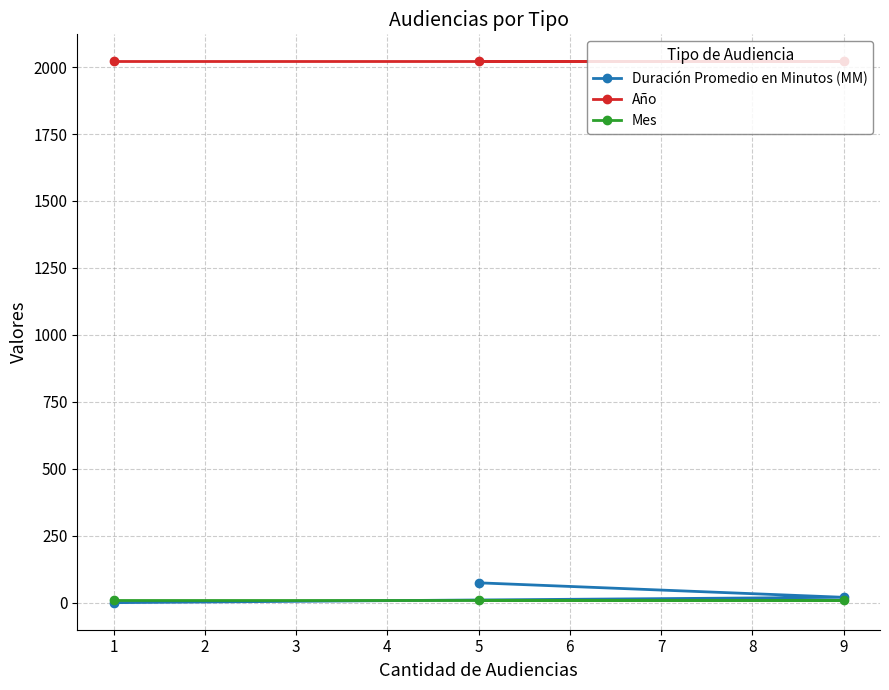

How many data points in Duración Promedio en Minutos (MM) are less than 21?

1